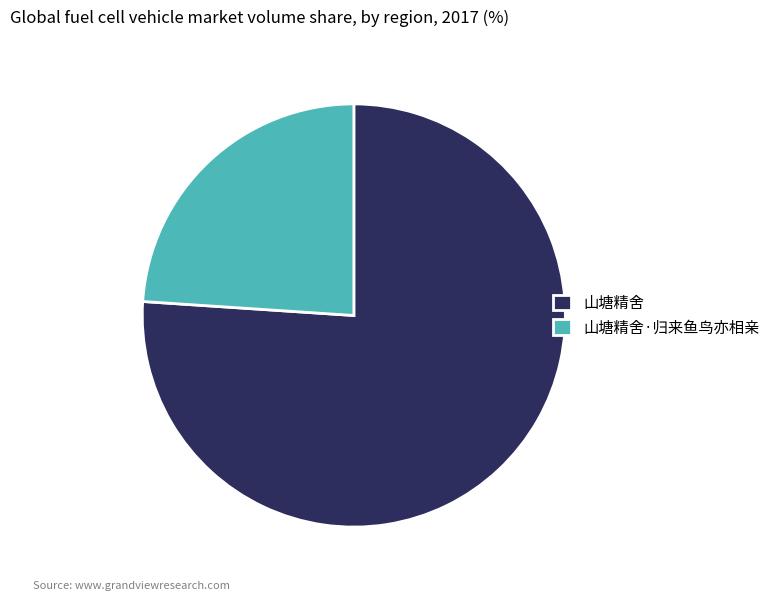

Does 山塘精舍·归来鱼鸟亦相亲 account for over 50% of the chart?

No